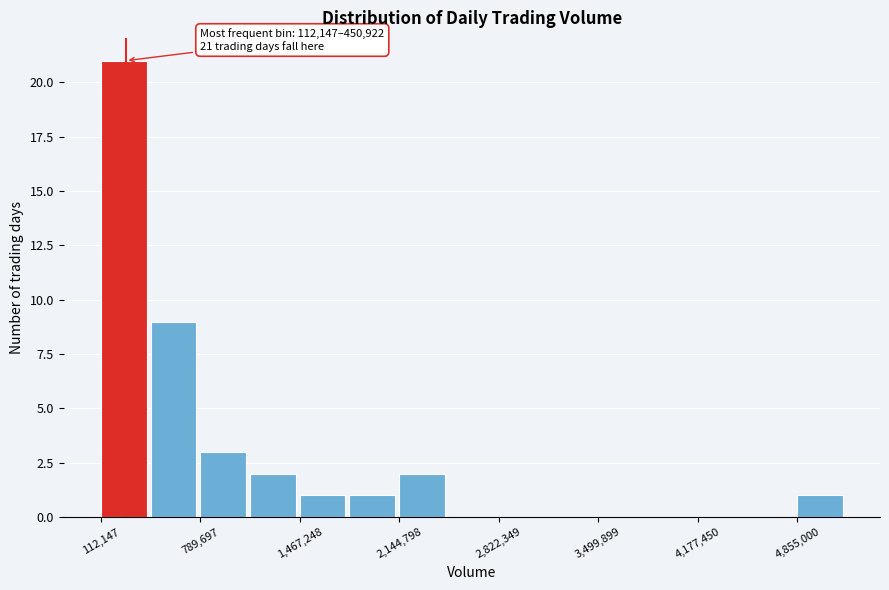

Read against the x-axis, roughly where is the centre of the tallest bar?

300000